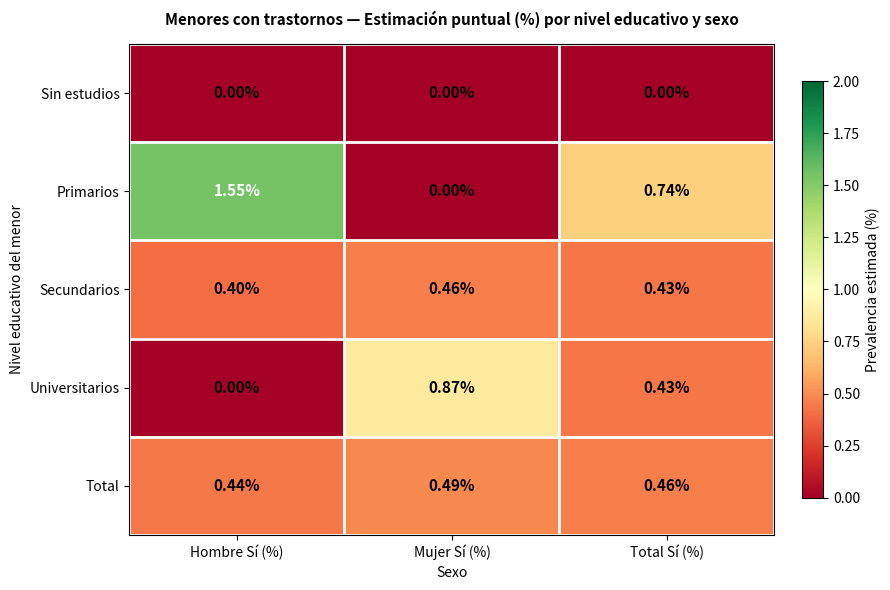

Which series changed the most between Hombre Sí (%) and Mujer Sí (%)?

Primarios